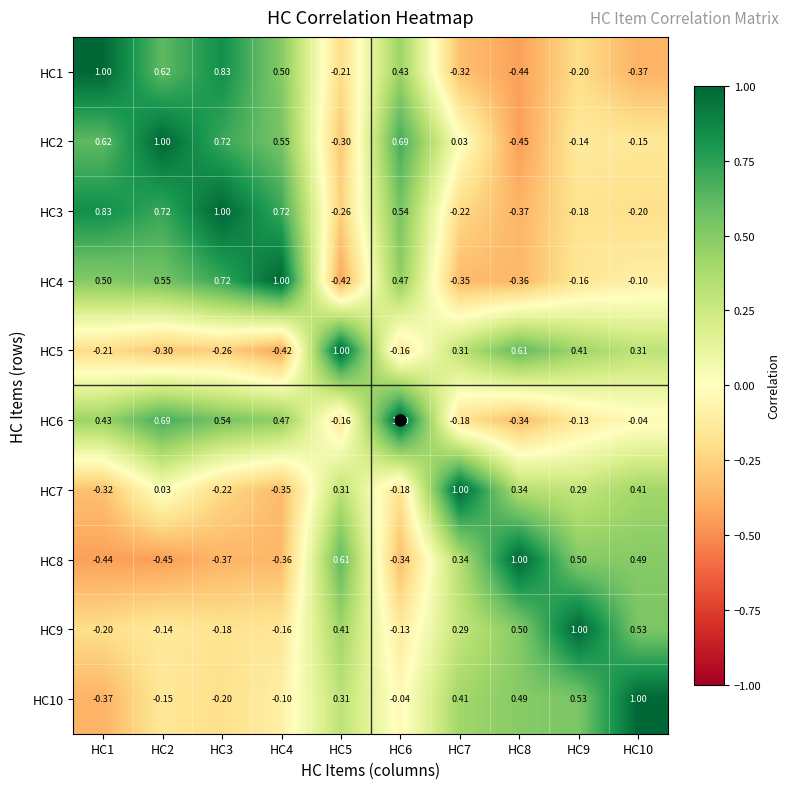

Is the value of HC6 at HC4 greater than the value of HC2 at HC2?

No